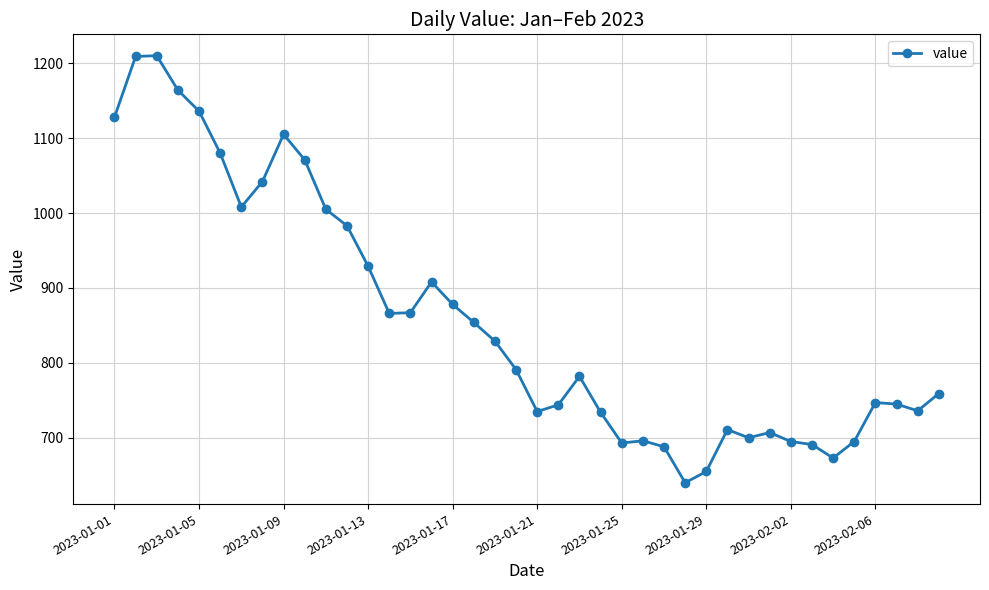

How many lines are shown in the chart?

1